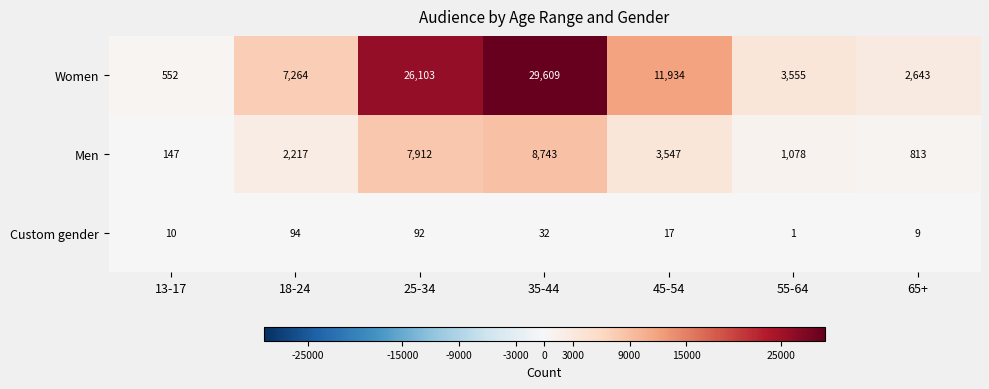

How many series are shown in this chart?

3